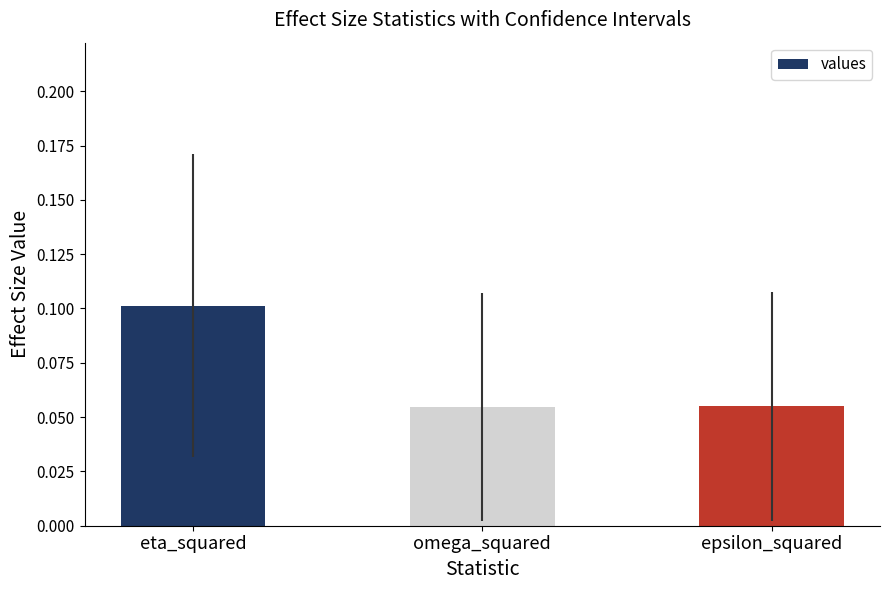

True or false: the data shows 0.1 at eta_squared.

True